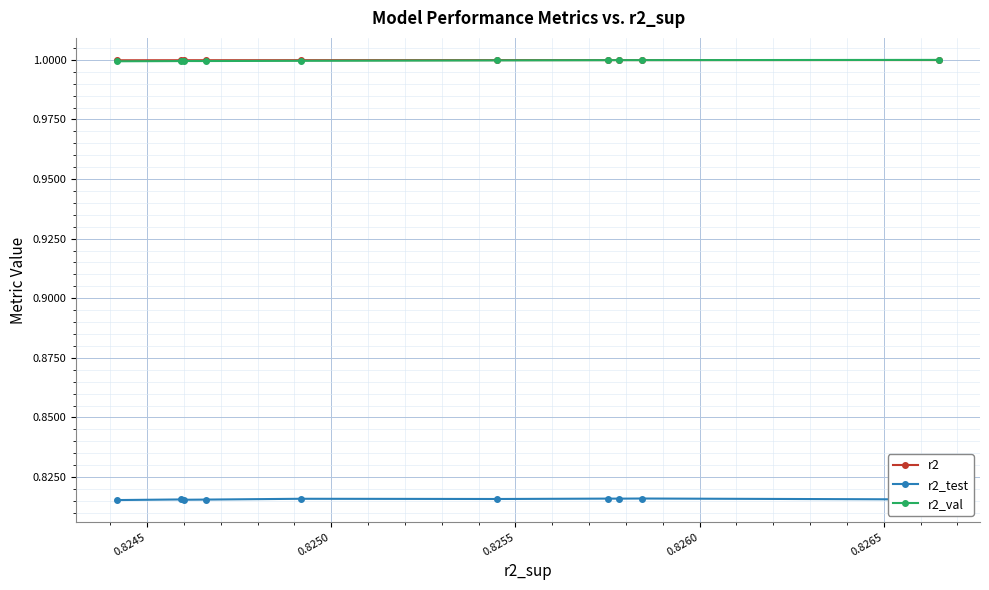

What is the value of the r2_val point at the 7th from the left?

1.0